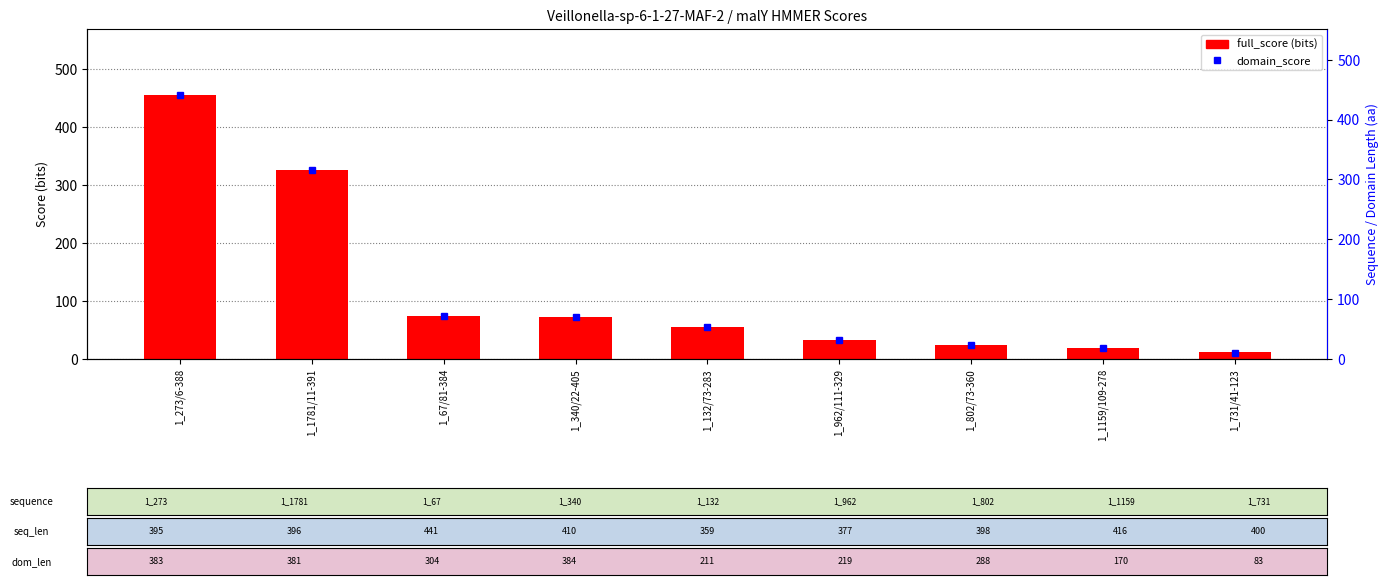

True or false: the data shows 695.3 at 1_273/6-388.

False